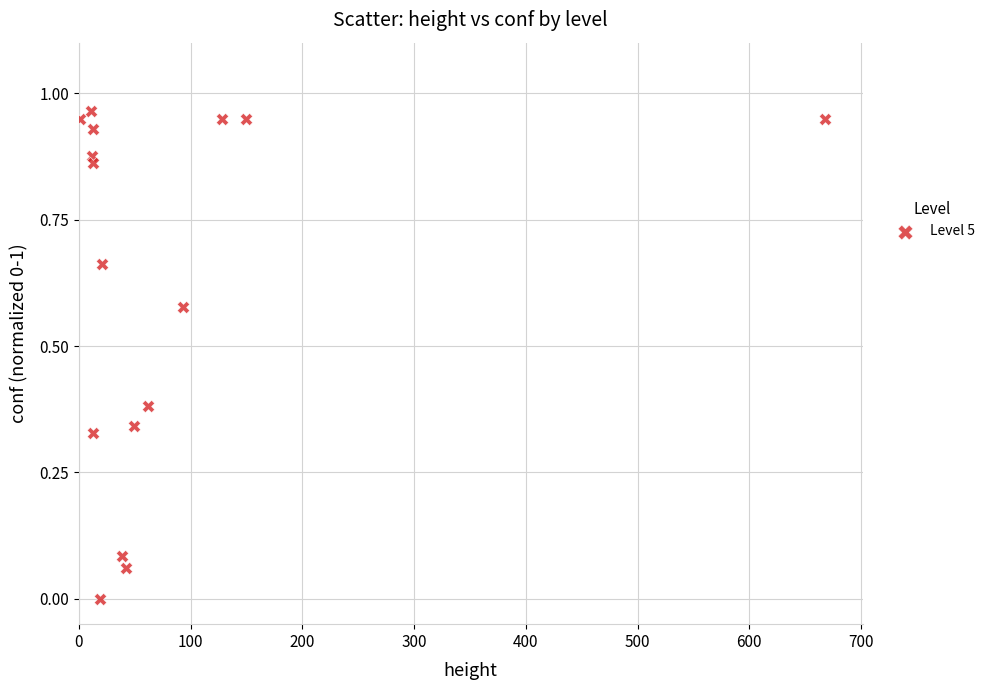

What is the range of X values (max minus min)?

667.0